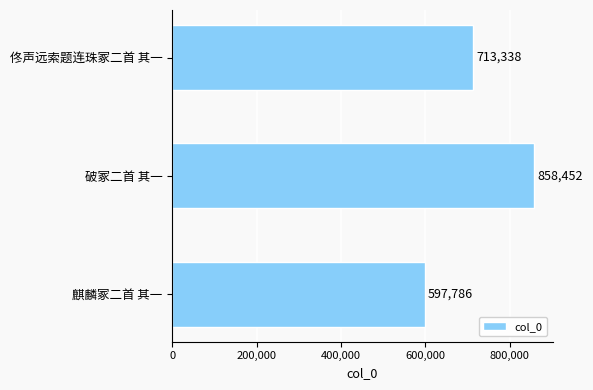

What is the change in value from 佟声远索题连珠冢二首 其一 to 破冢二首 其一?

+145114